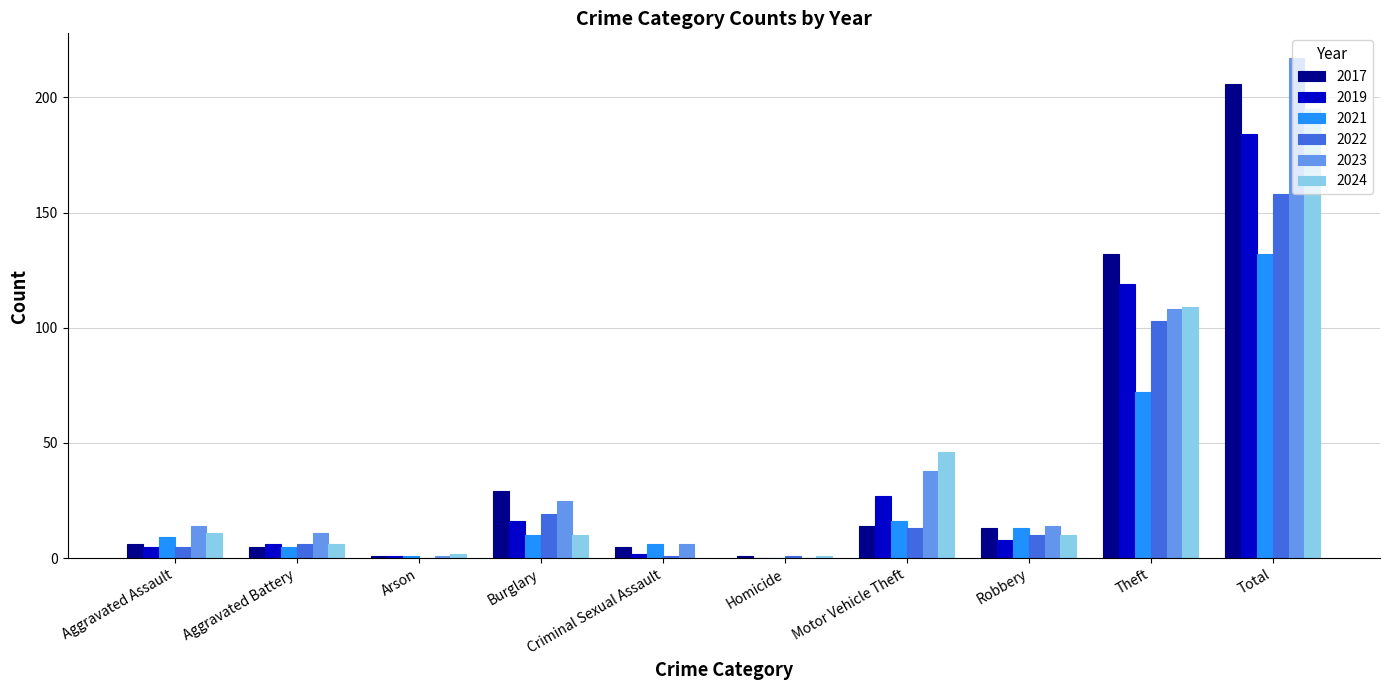

Which series has the largest range (max minus min)?

2023